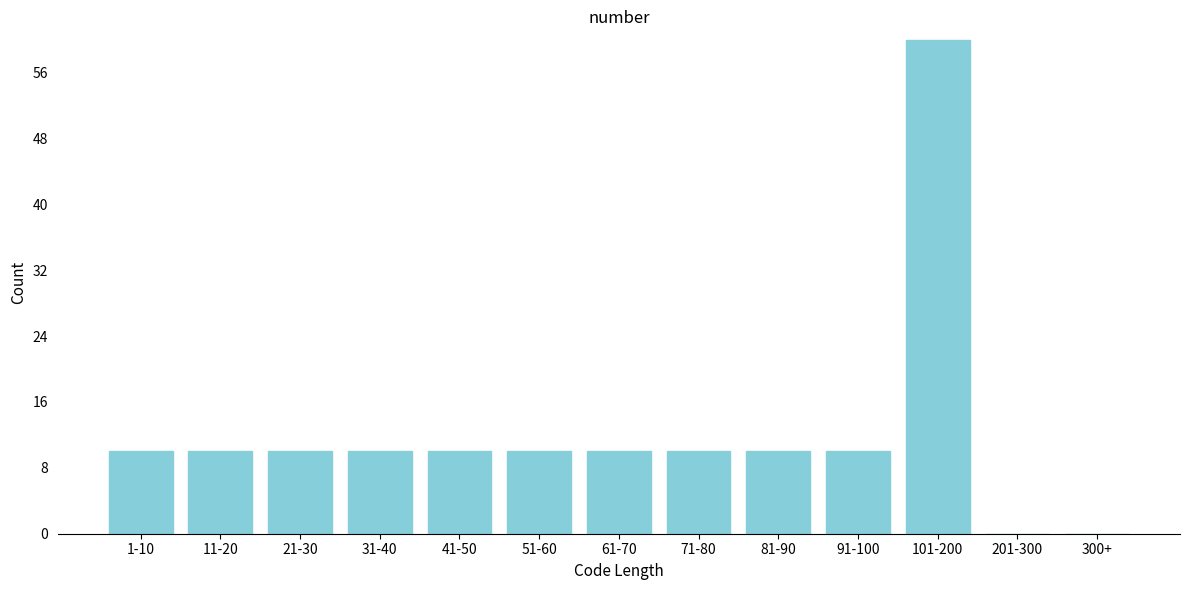

Reading left to right, list all the values displayed in this chart.

1-10=10	11-20=10	21-30=10	31-40=10	41-50=10	51-60=10	61-70=10	71-80=10	81-90=10	91-100=10	101-200=60	201-300=0	300+=0